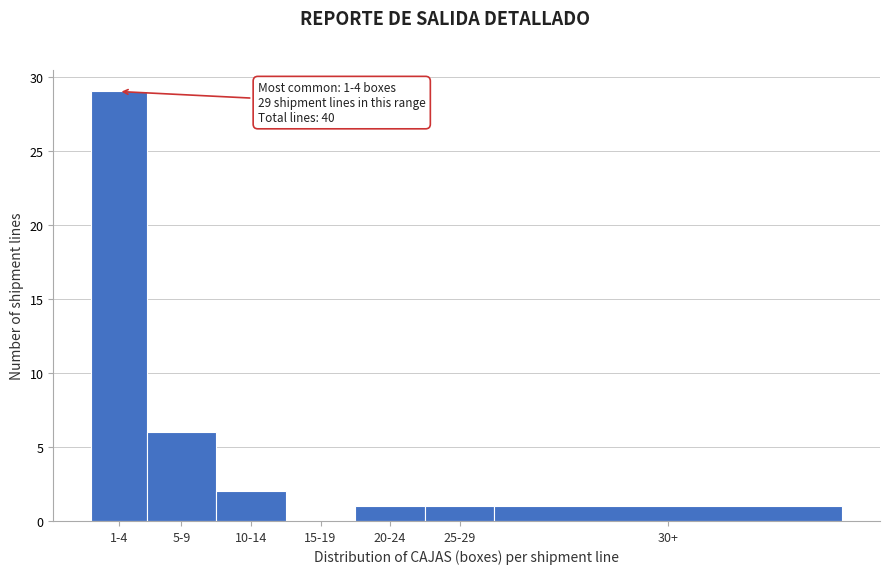

Reading left to right, list all the values displayed in this chart.

1-4=29	5-9=6	10-14=2	15-19=0	20-24=1	25-29=1	30+=1